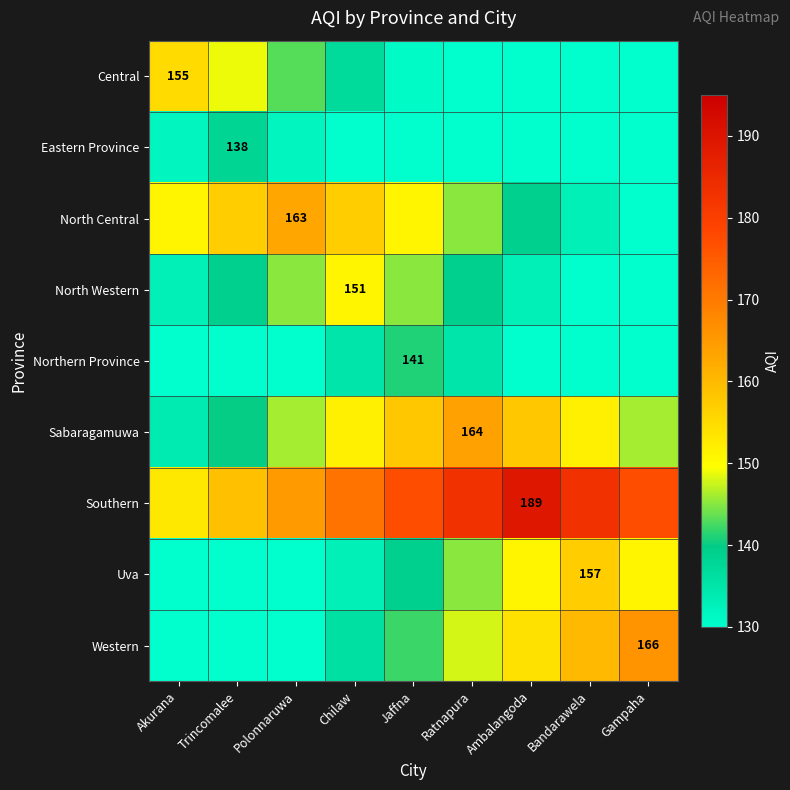

Which label corresponds to the smallest value in the chart?

Ratnapura